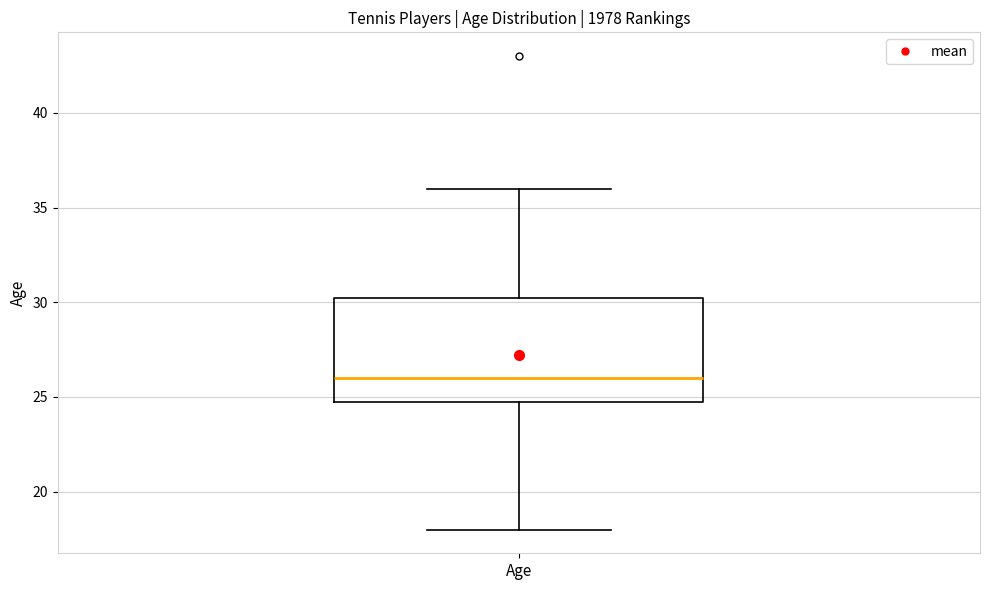

Transcribe this box plot: give where the median line is, the range the box spans, and where the two whiskers end, as read against the y-axis. The values are not printed on the chart, so give them approximately, as read against the axis.

median 26.0, box 25.0 to 30.5, whiskers 18.0 to 36.0